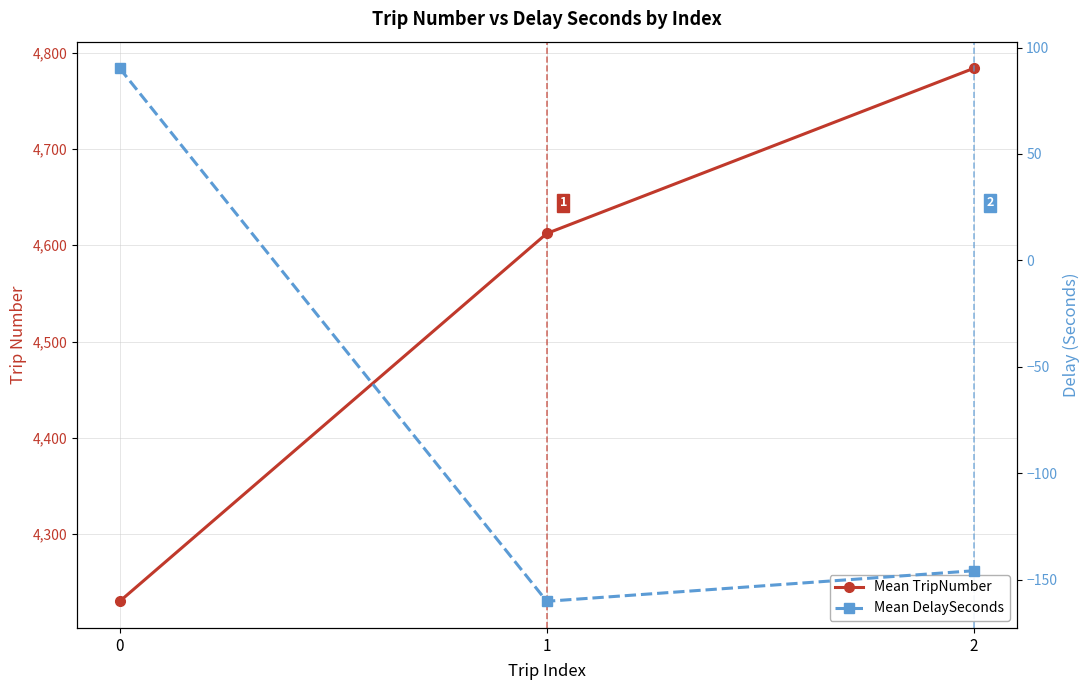

How many values in Mean DelaySeconds are above zero?

1